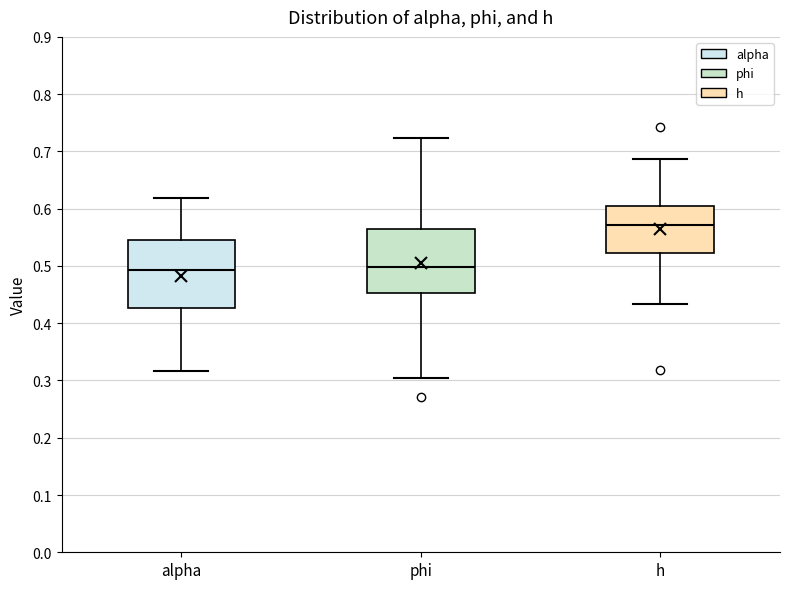

Where does the median line of the box for phi sit on the y-axis? The values are not printed on the chart, so give them approximately, as read against the axis.

0.50